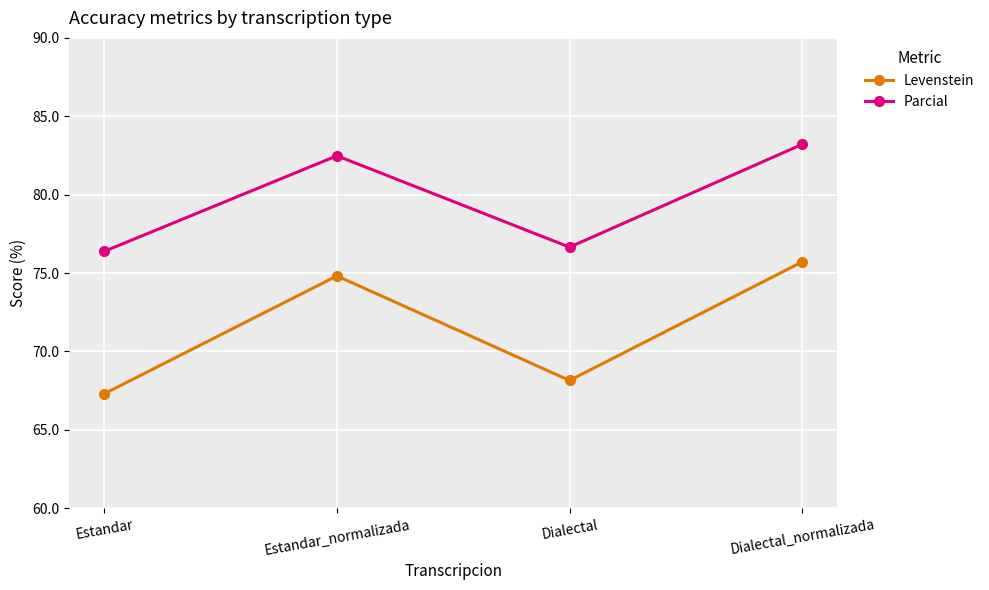

At Estandar, list the series in order from smallest to largest.

Levenstein, Parcial